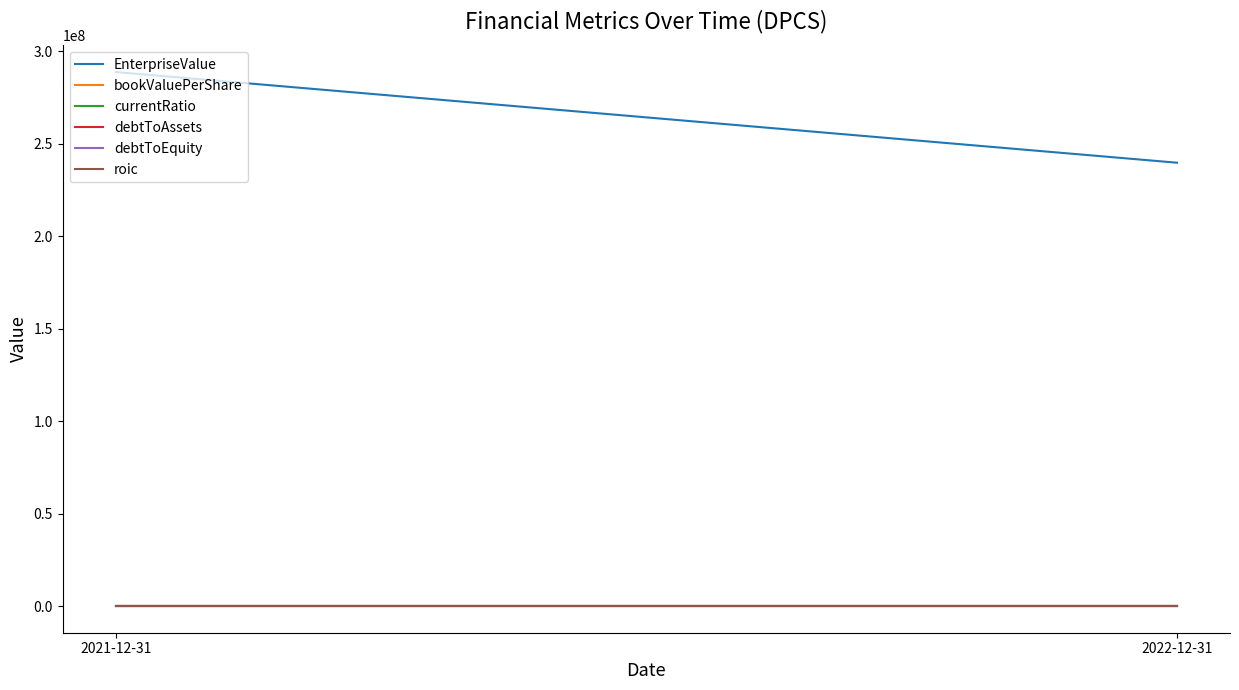

Reading left to right, what are all the values shown in this chart?

EnterpriseValue: 288647210.9	239633701.0
bookValuePerShare: 7.8	9.8
currentRatio: 14.1	3.4
debtToAssets: 0.0	0.0
debtToEquity: 0.0	0.0
roic: -0.0	-0.0